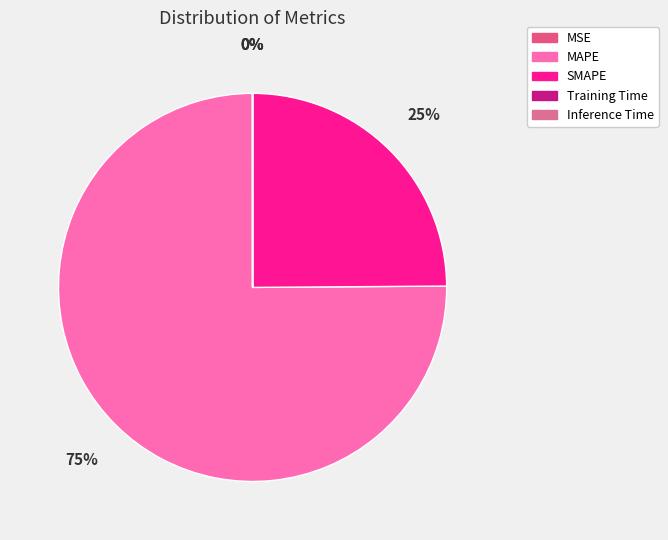

To the nearest percent, what is the combined percentage of MAPE and Inference Time?

75%